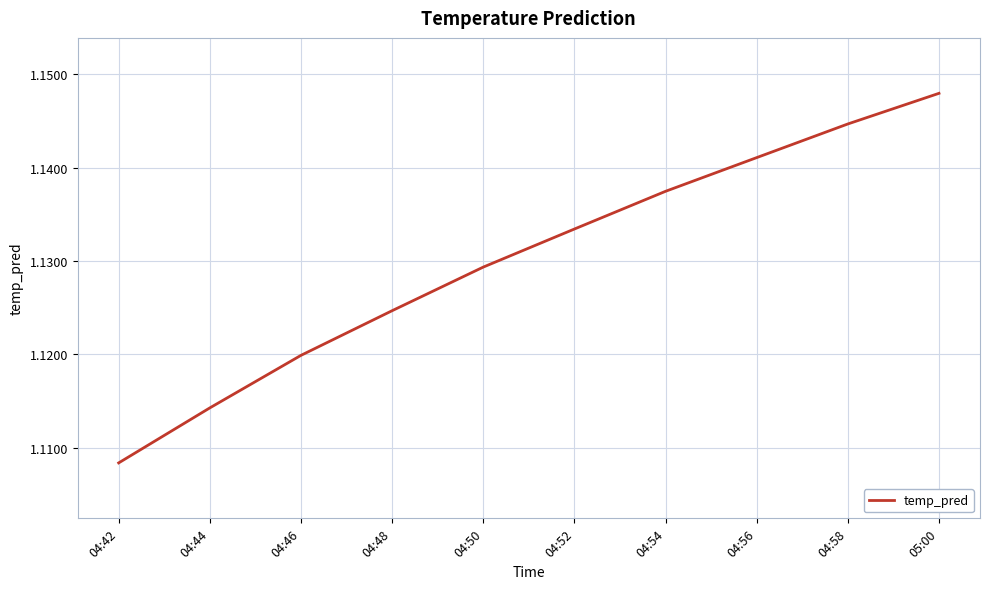

What is the ratio of the value at 04:50 to the value at 04:46?

1.0